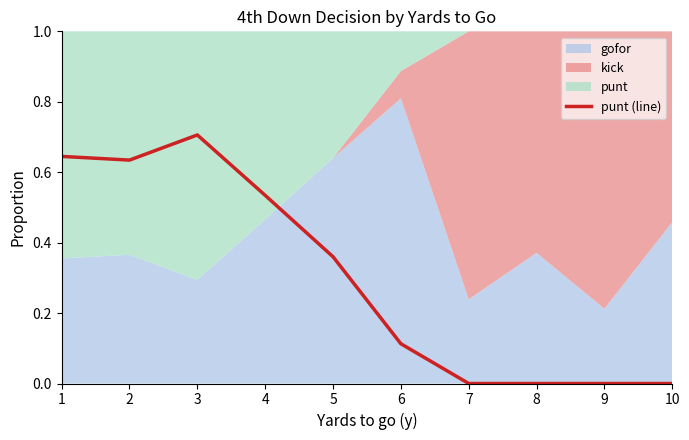

Reading left to right, transcribe all the data shown in this chart.

0.6	0.6	0.7	0.5	0.4	0.1	0.0	0.0	0.0	0.0